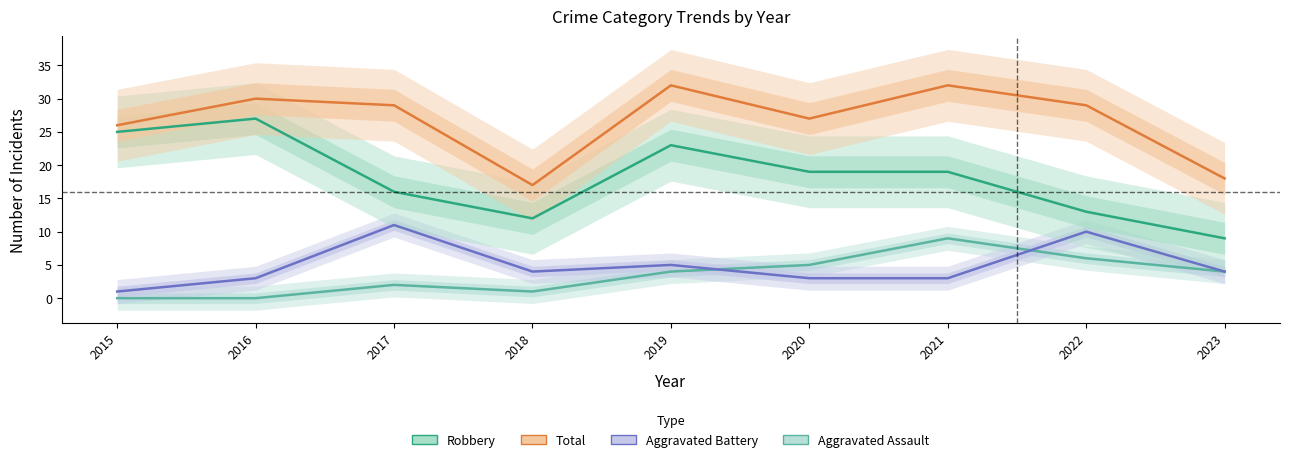

Is it true that Total equals 42 at 2017?

False